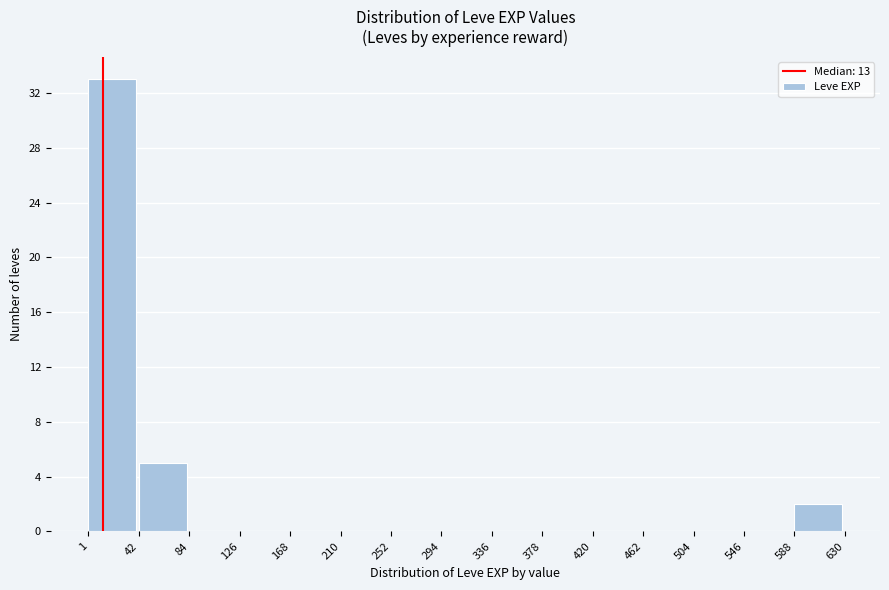

Which range on the x-axis has the tallest bar?

1 to 42